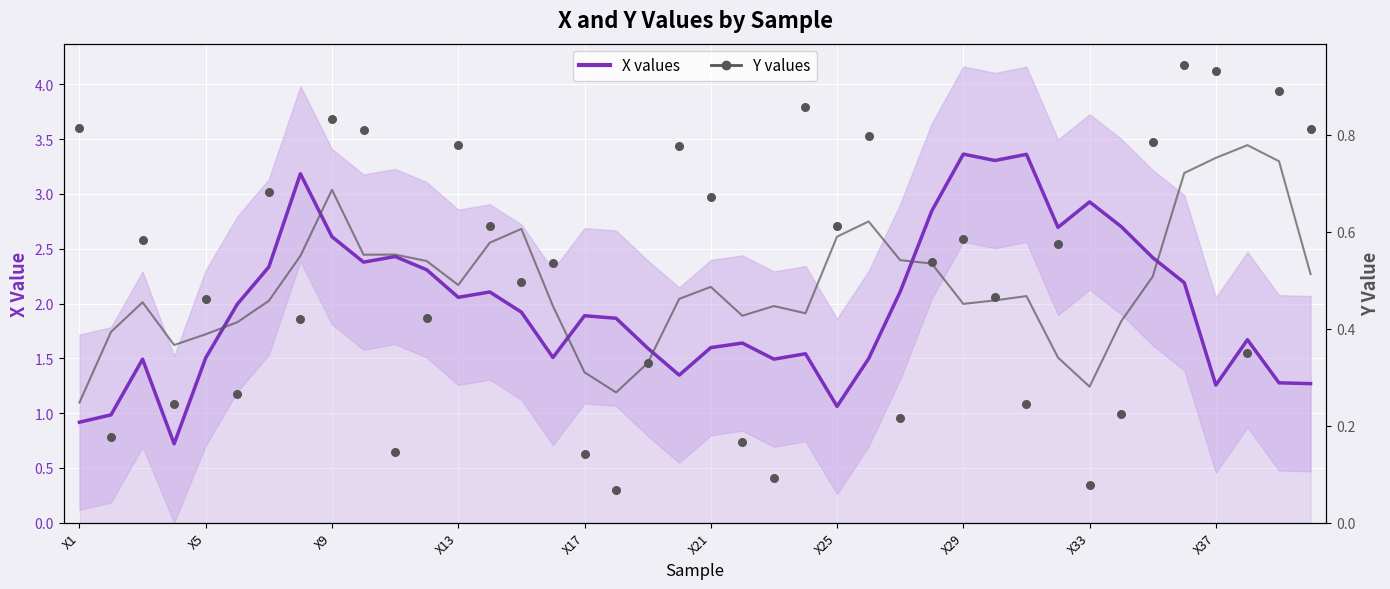

Is the value of Y values at 32 greater than the value of X values at 18?

No